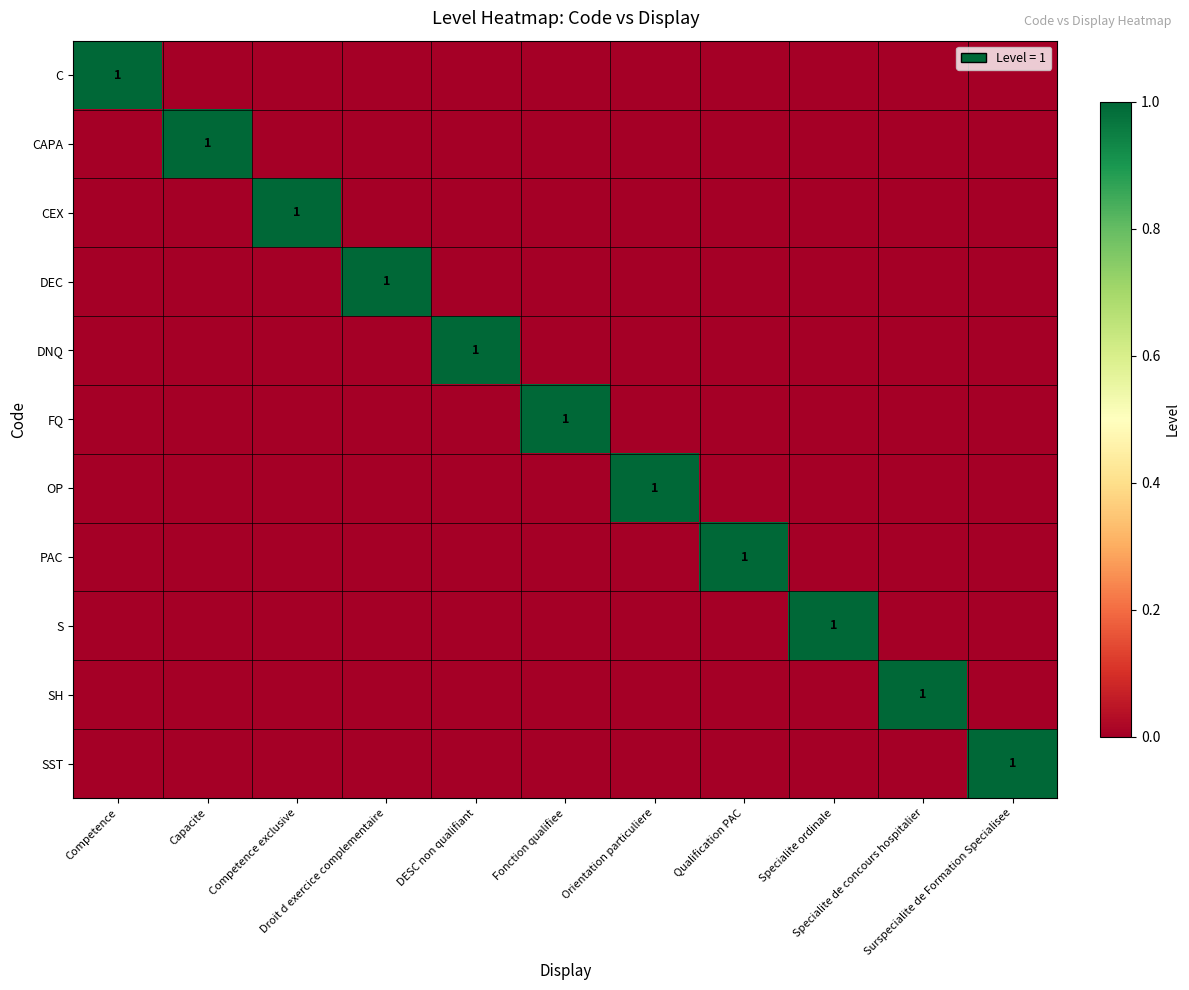

True or false: CEX has a value of 1 at Competence.

False